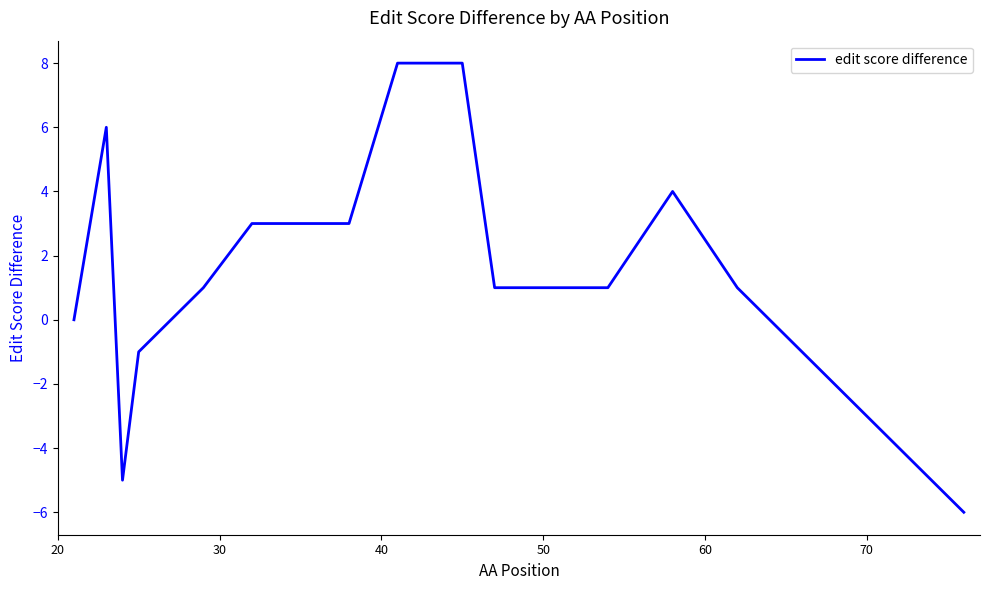

How many lines are shown in the chart?

1